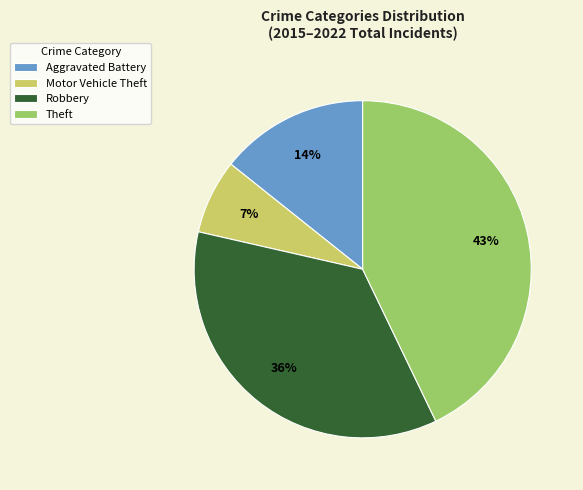

Which category has the biggest portion of the pie?

Theft